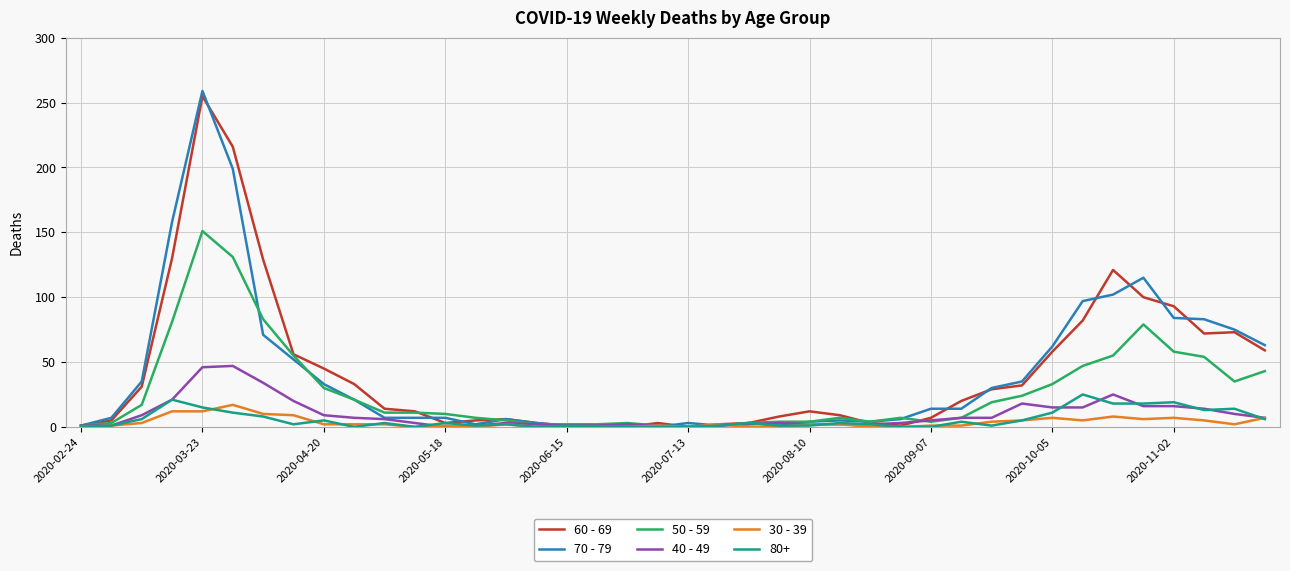

Which series has the widest spread of values?

70 - 79